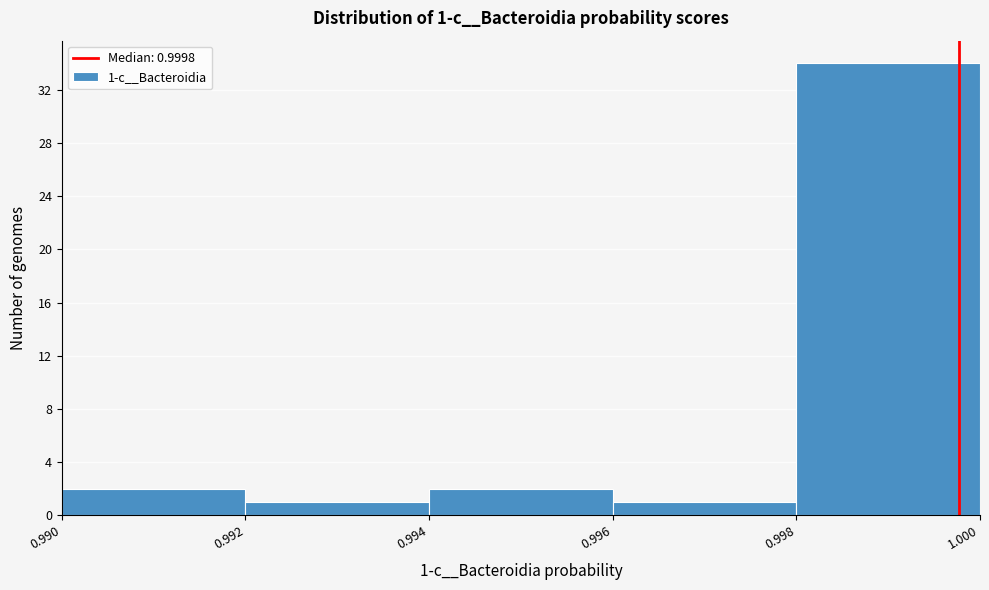

Over which range of the x-axis is the bar tallest?

0.998 to 1.000